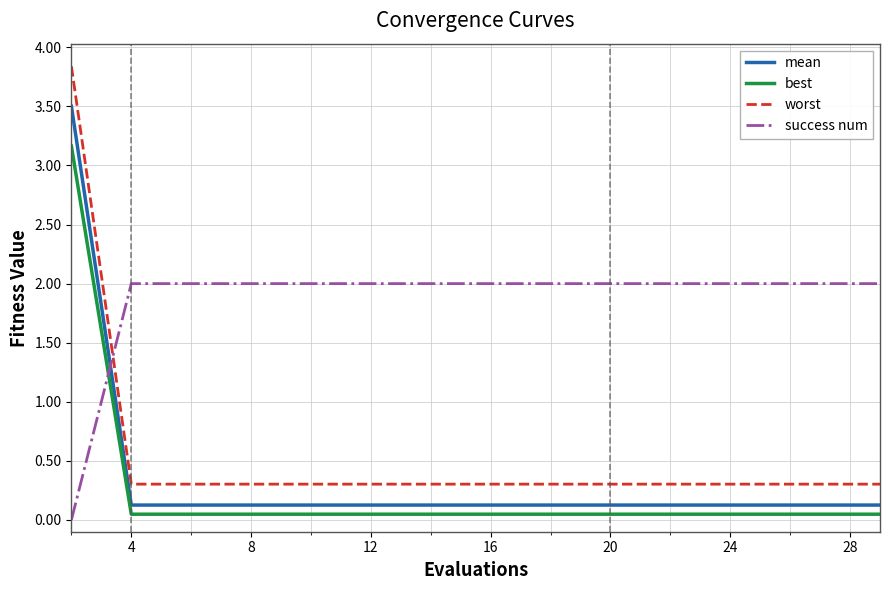

True or false: worst and mean cross at least once.

False